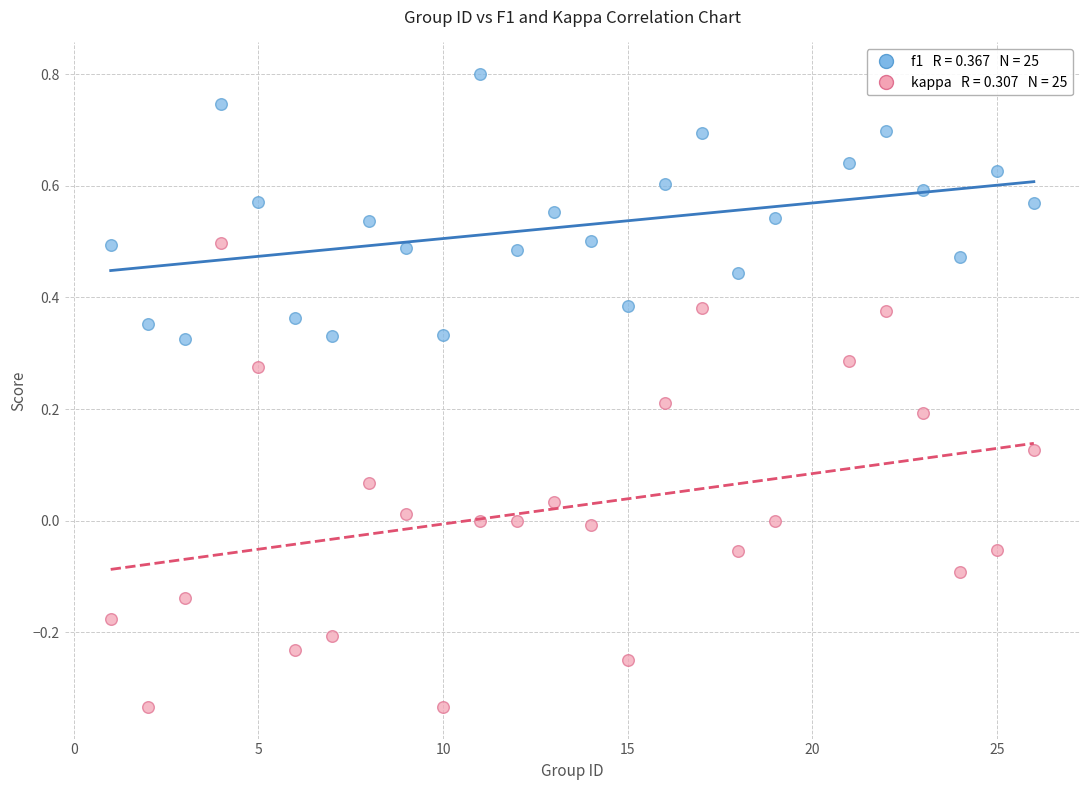

Across all data points, what is the range of Y values (max minus min)?

1.1